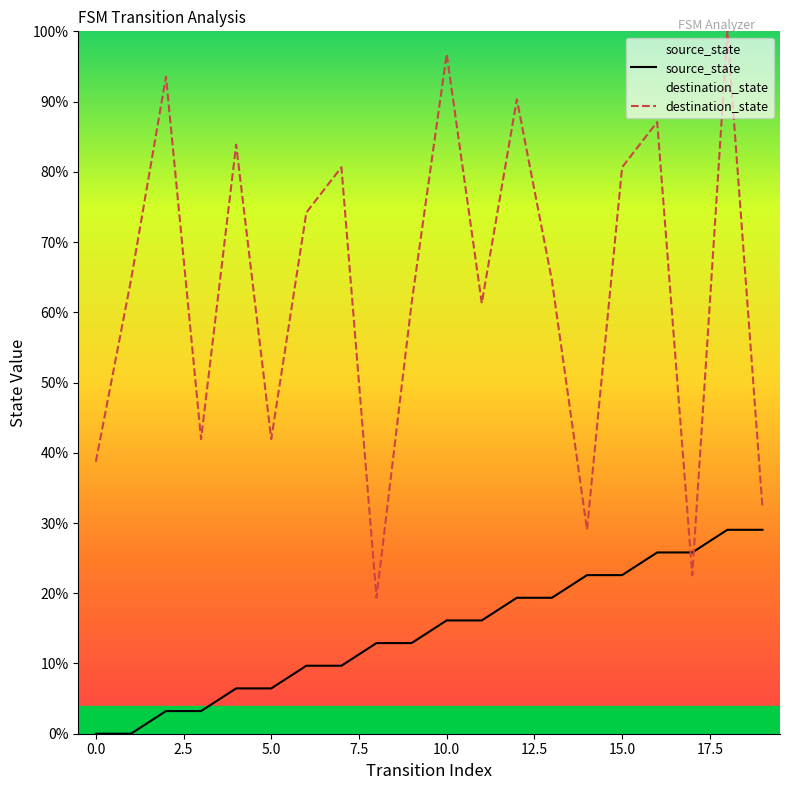

How many lines are shown in the chart?

2